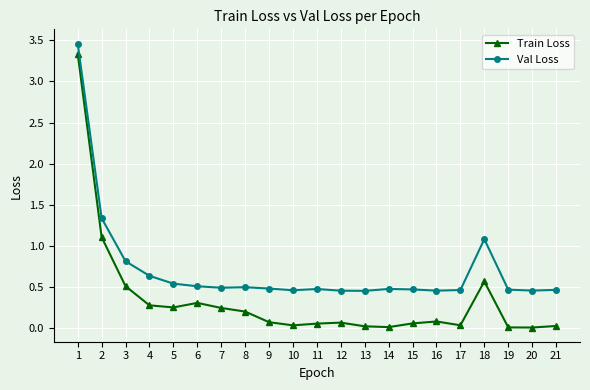

What is the maximum value for Train Loss?

3.3